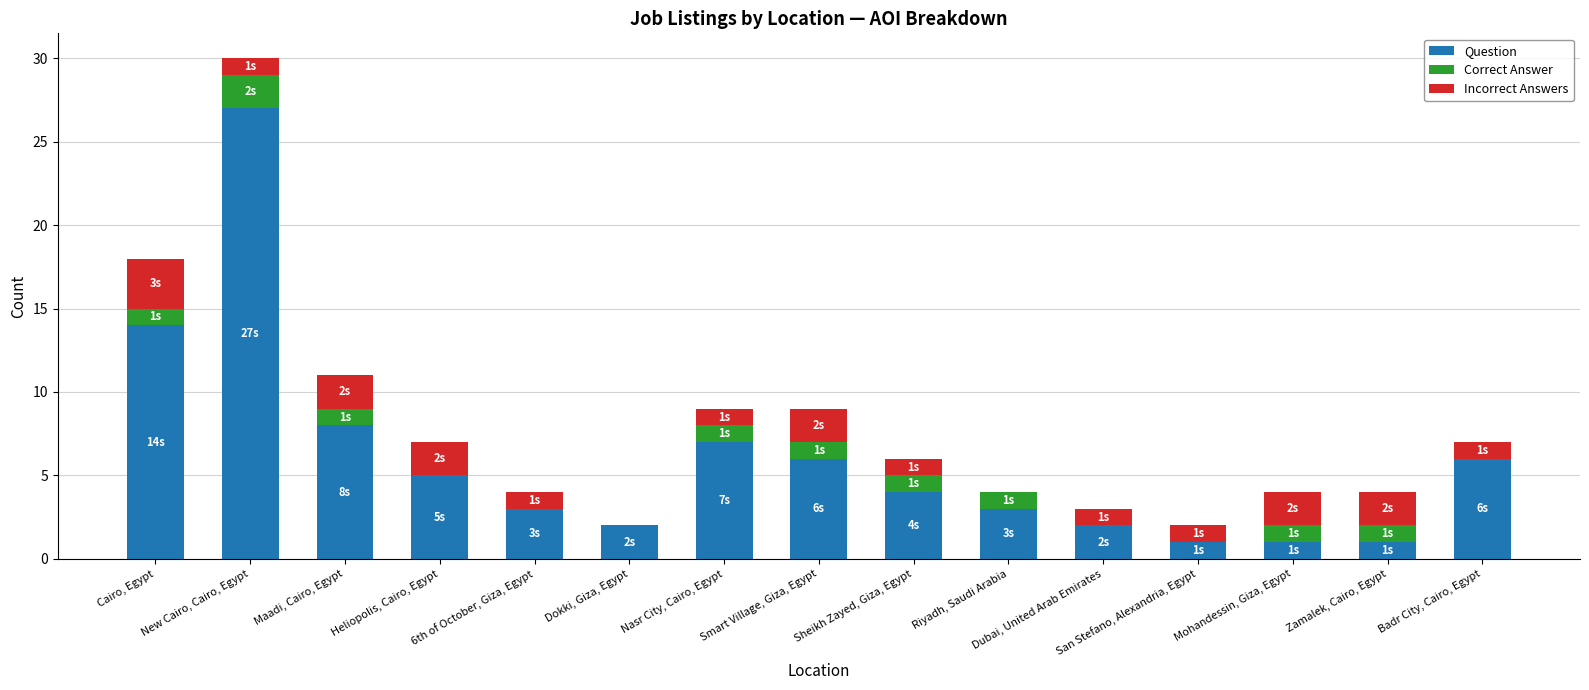

At which label does Question first exceed 4?

Cairo, Egypt